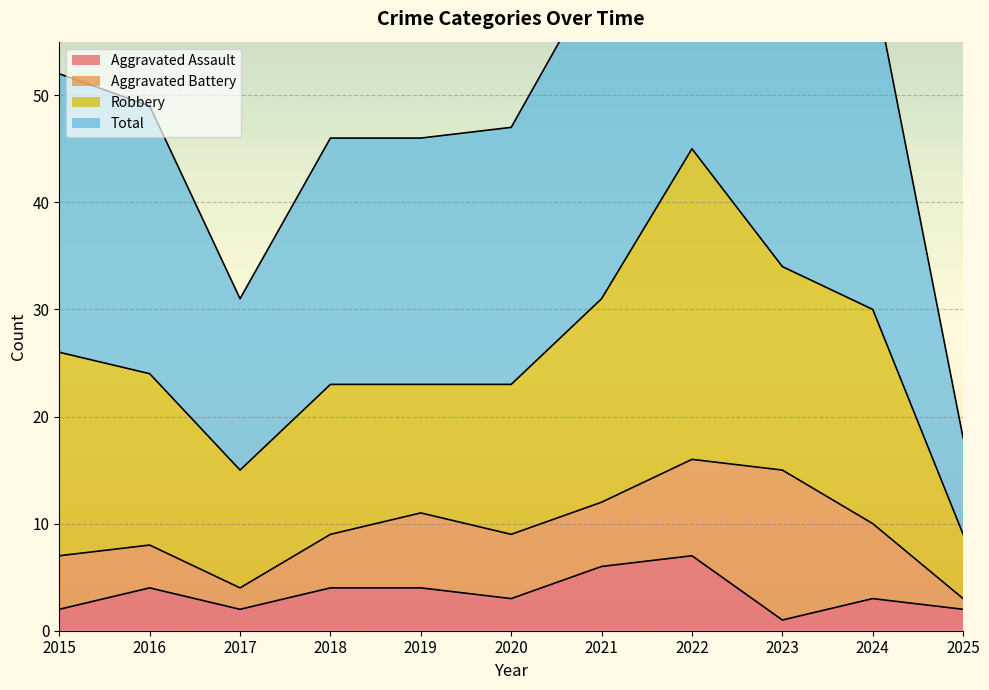

Reading left to right, extract all data points from this chart.

Aggravated Assault: 2015=2	2016=4	2017=2	2018=4	2019=4	2020=3	2021=6	2022=7	2023=1	2024=3	2025=2
Total: 2015=52	2016=49	2017=31	2018=46	2019=46	2020=47	2021=62	2022=92	2023=69	2024=61	2025=18